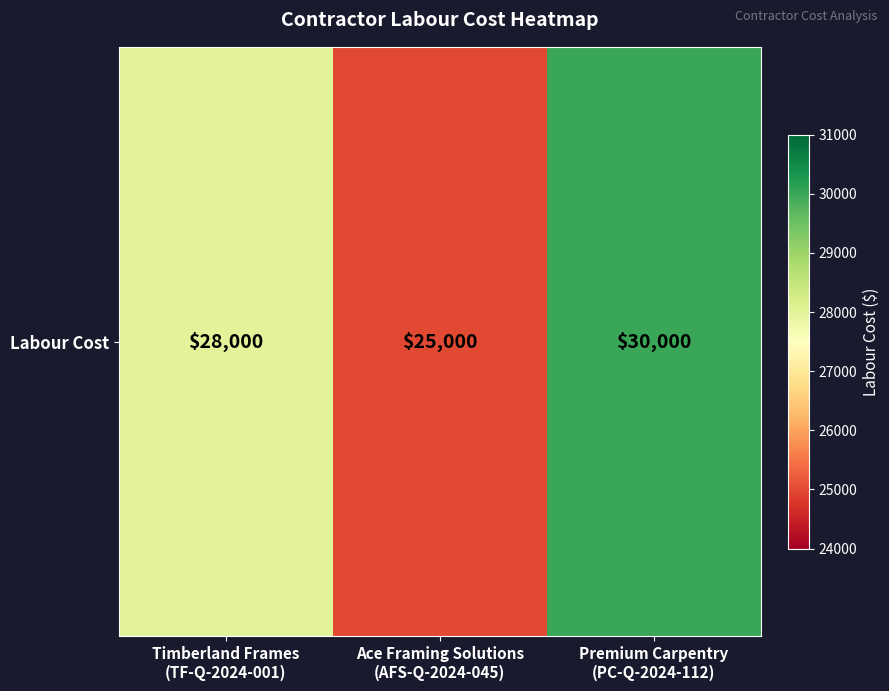

Count the number of categories in the chart.

3